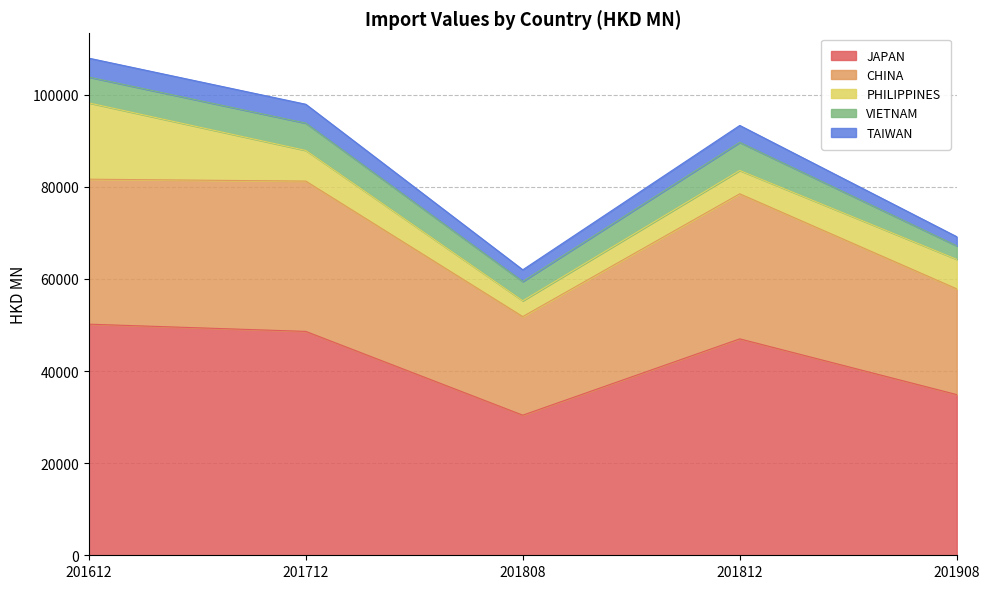

What are all the series names shown in the legend?

JAPAN, CHINA, PHILIPPINES, VIETNAM, TAIWAN